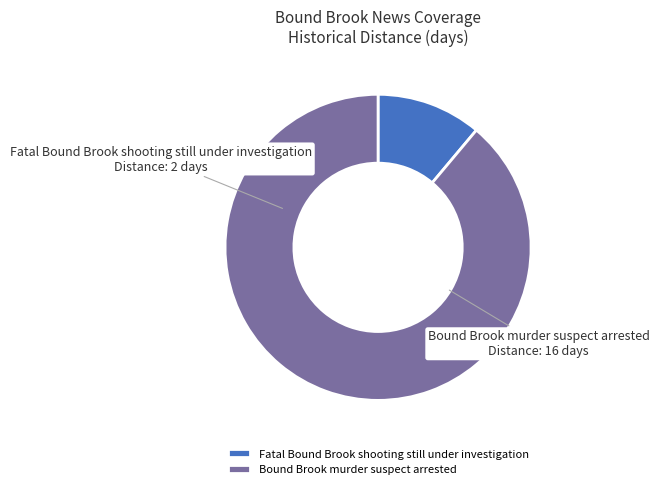

Combined, do Fatal Bound Brook shooting still under investigation and Bound Brook murder suspect arrested account for over 50%?

Yes